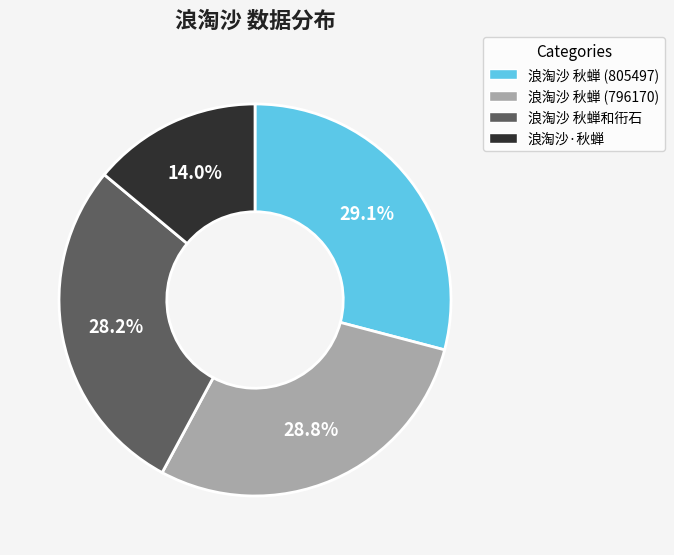

What is the smallest slice in the pie chart?

浪淘沙·秋蝉